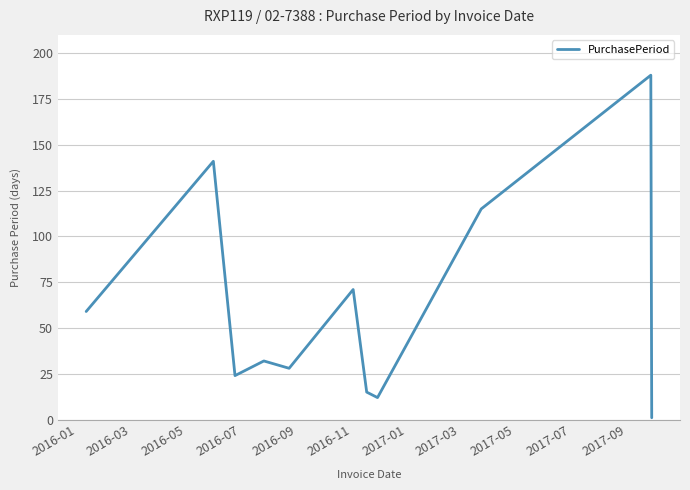

Does the chart have visible grid lines?

Yes